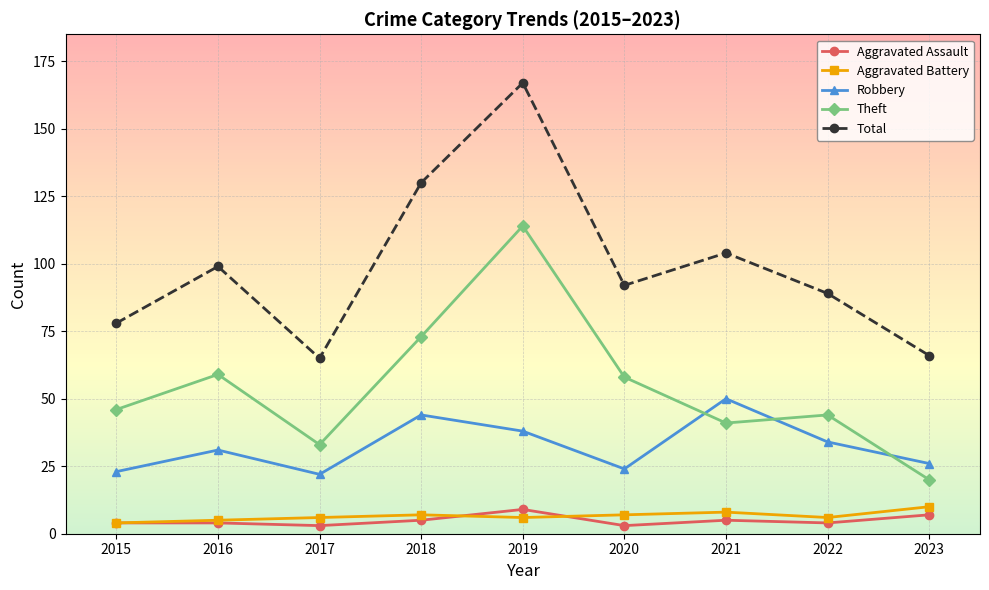

At which category is the sum across all series the highest?

2019